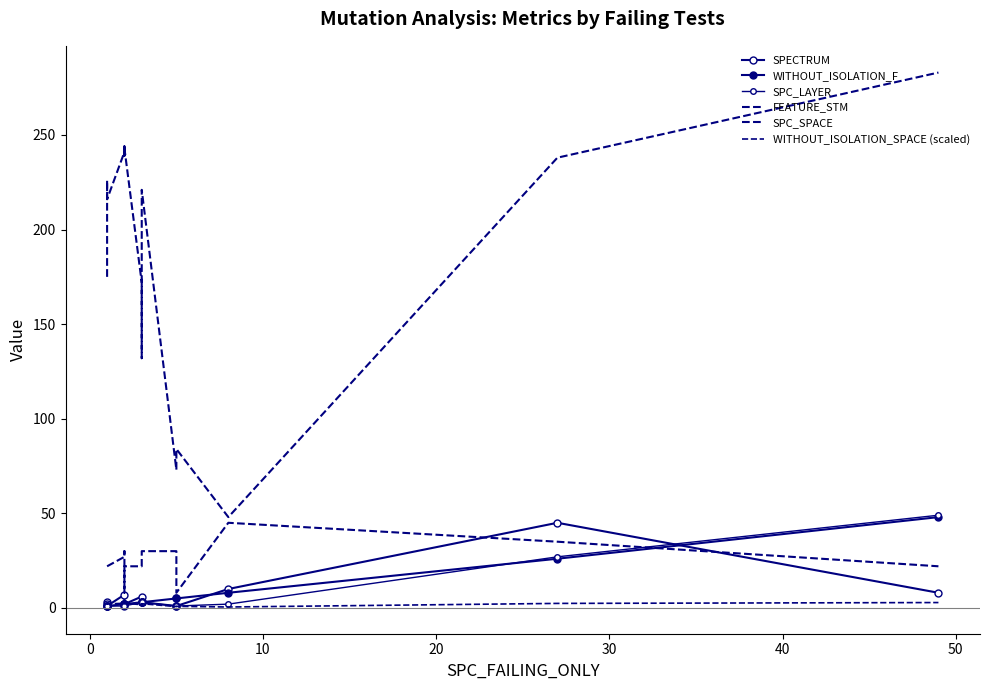

How many lines are shown in the chart?

6